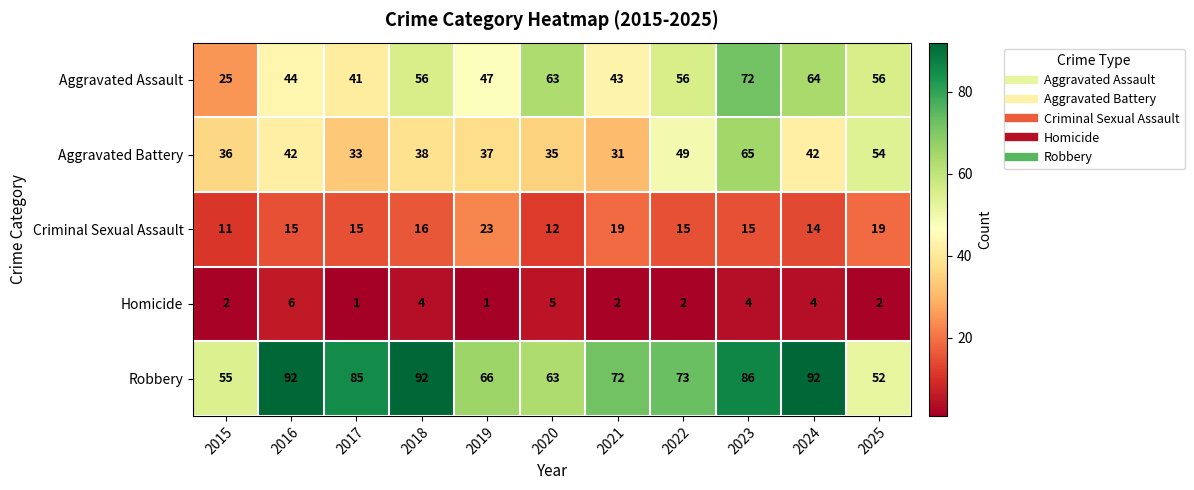

How many series are shown in this chart?

5